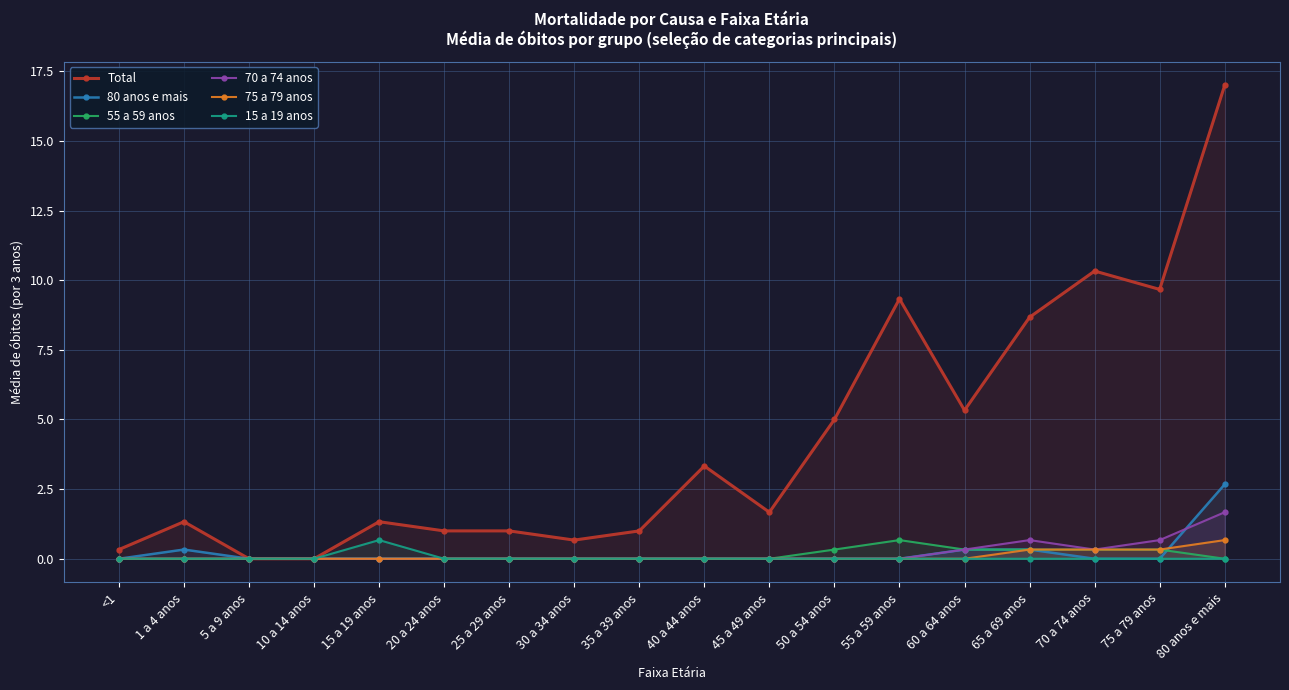

At which label is 15 a 19 anos closest to 0?

<1